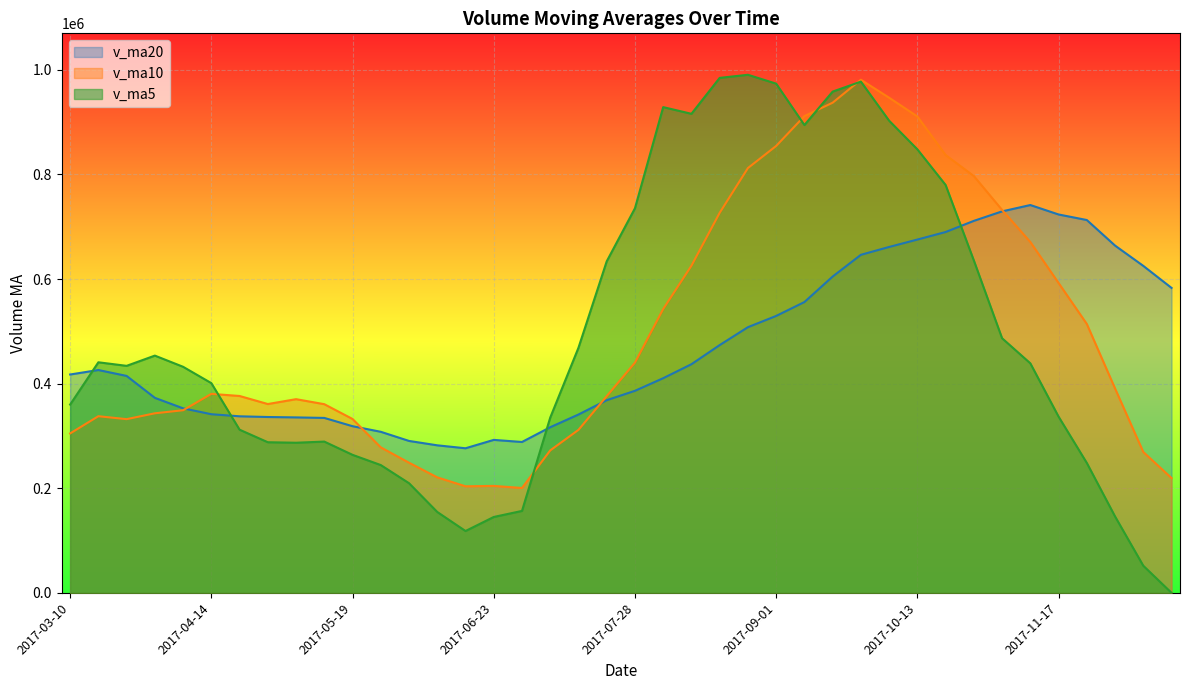

At which category does v_ma10 reach its first local valley?

2017-06-30